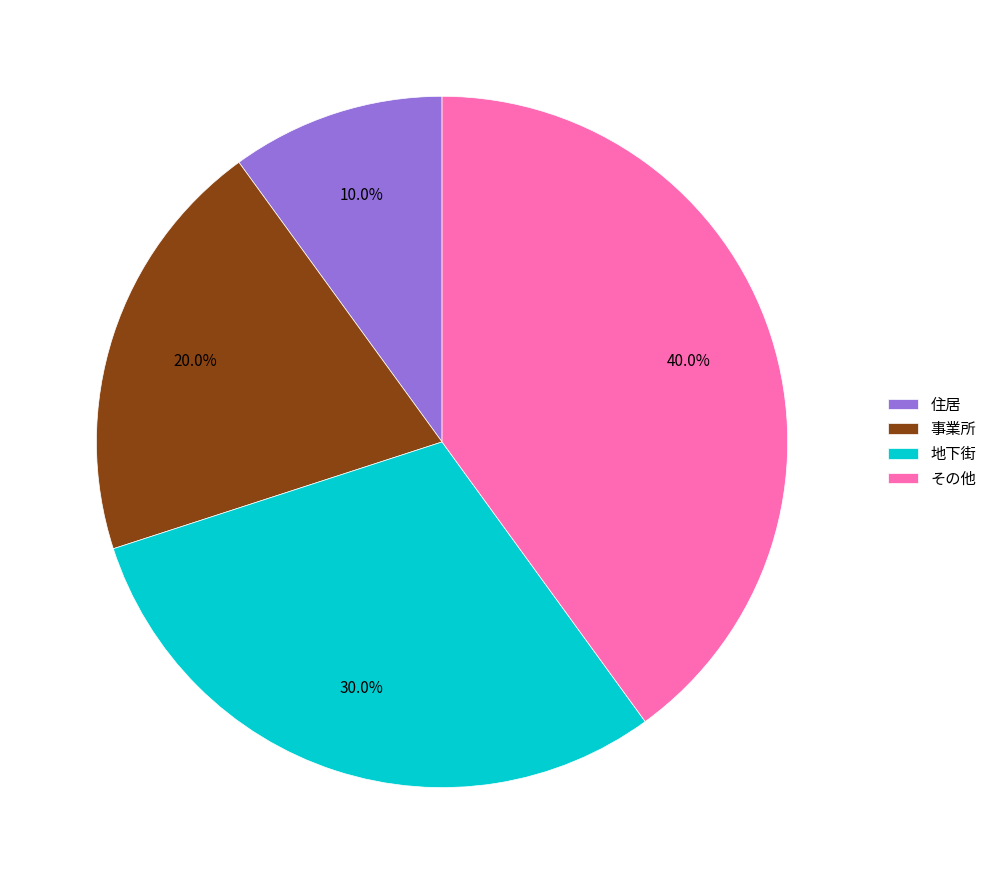

Is there any slice that represents more than half of the pie?

No